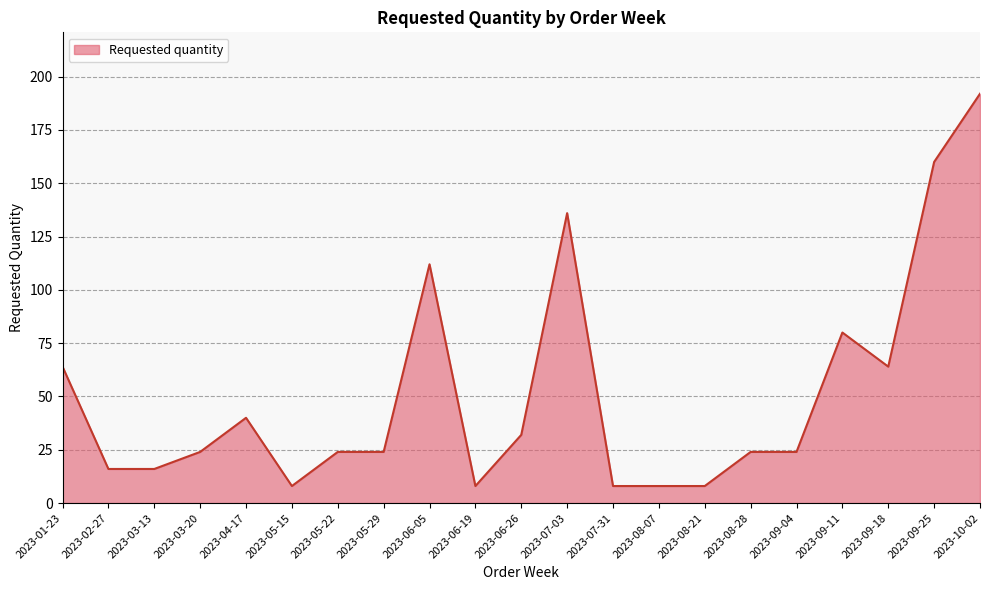

What is the sum of all values?

1072